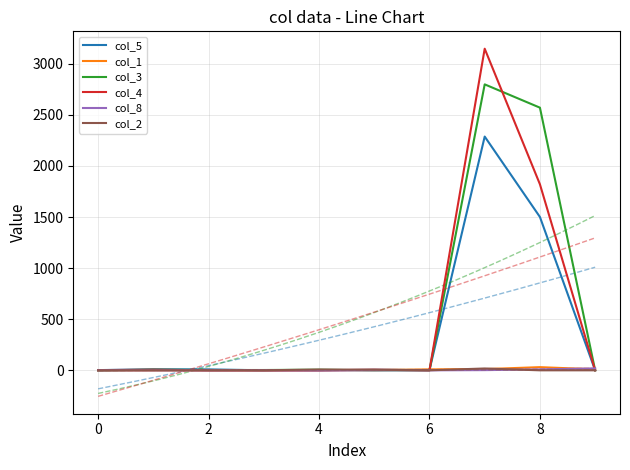

Reading left to right, extract all data points from this chart.

col_5: 2	10	9	0	0	5	3	2288	1501	0
col_1: 0	0	0	0	1	2	9	12	31	10
col_3: 0	6	3	3	6	0	0	2799	2571	0
col_4: 2	6	0	0	0	6	0	3148	1821	0
col_8: 0	0	0	1	0	0	0	2	9	19
col_2: 0	0	0	0	8	6	0	18	0	0